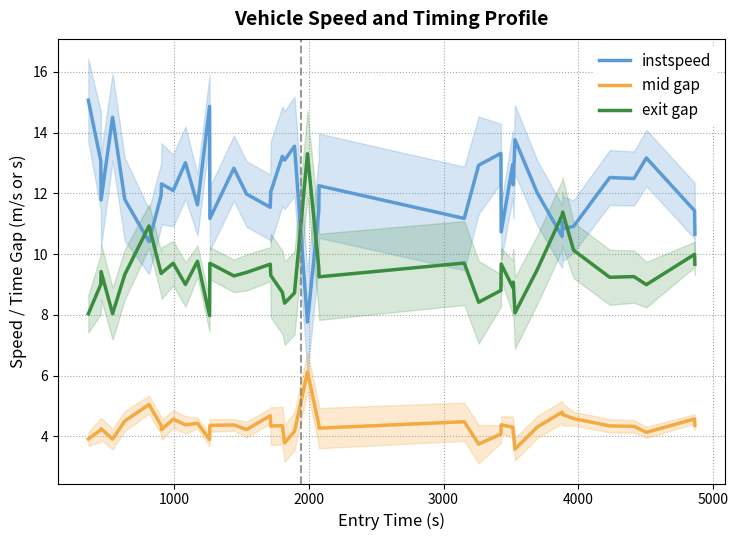

What is the highest value of the exit gap series?

13.3